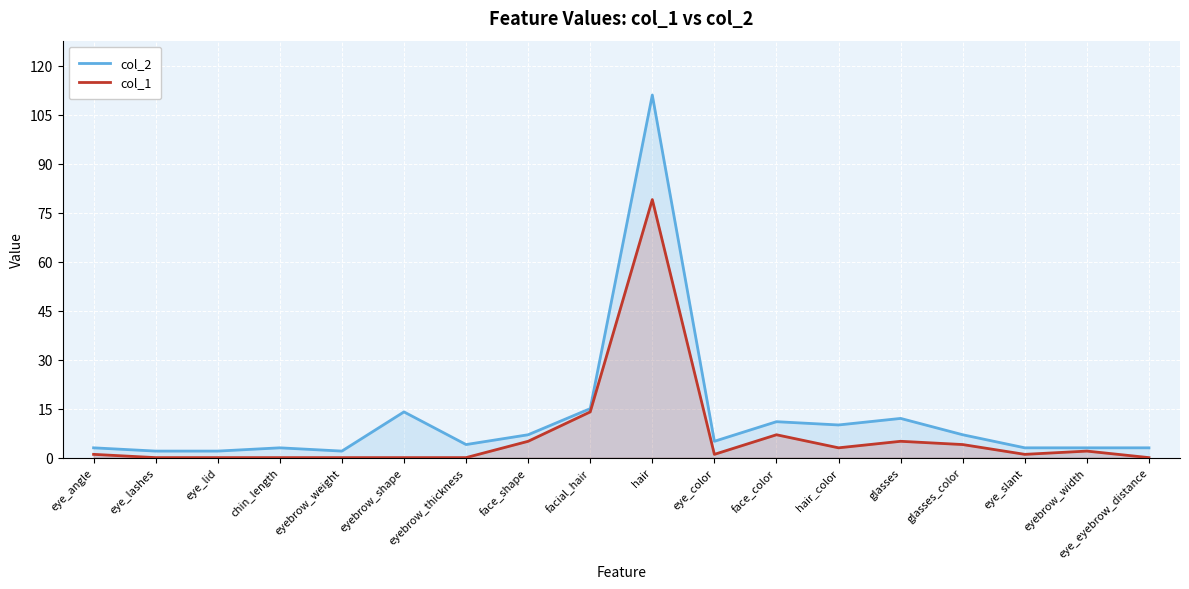

What are all the series names shown in the legend?

col_2, col_1